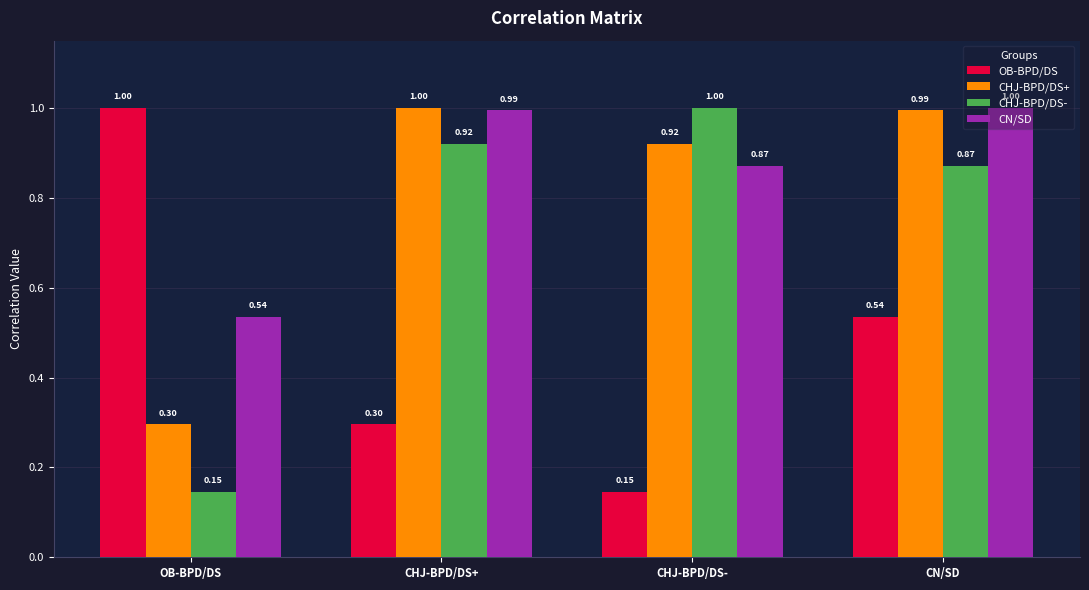

What are all the series names shown in the legend?

OB-BPD/DS, CHJ-BPD/DS+, CHJ-BPD/DS-, CN/SD